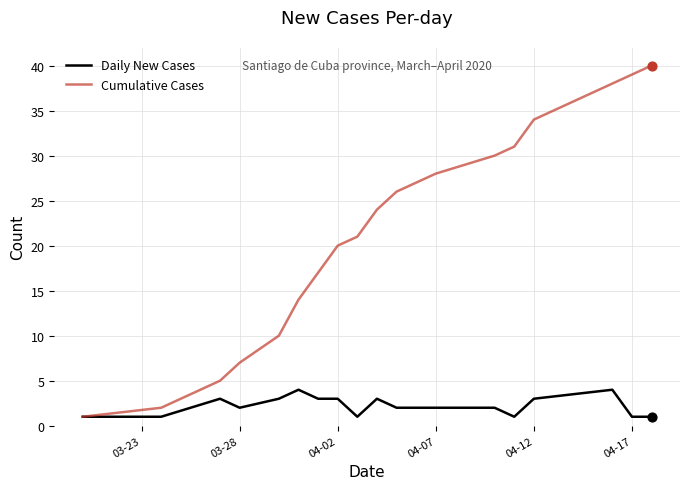

Which series has the widest spread of values?

Cumulative Cases